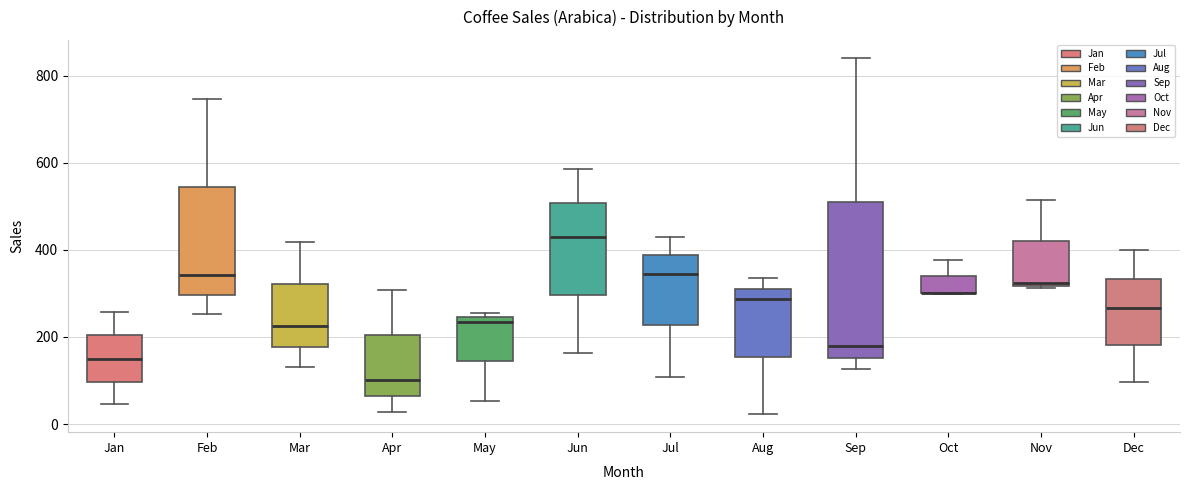

Reading left to right, read every box against the y-axis: the position of its median line, the range the box covers, and the ends of its whiskers. The values are not printed on the chart, so give them approximately, as read against the axis.

Jan: median 140, box 100 to 200, whiskers 40 to 260
Feb: median 340, box 300 to 540, whiskers 260 to 740
Mar: median 220, box 180 to 320, whiskers 140 to 420
Apr: median 100, box 60 to 200, whiskers 20 to 300
May: median 240 (just below the box's upper edge), box 140 to 240, whiskers 60 to 260
Jun: median 440, box 300 to 500, whiskers 160 to 580
Jul: median 340, box 220 to 380, whiskers 100 to 440
Aug: median 280, box 160 to 320, whiskers 20 to 340
Sep: median 180, box 160 to 500, whiskers 120 to 840
Oct: median 300 (drawn on the box's lower edge), box 300 to 340, whiskers 300 to 380
Nov: median 320, box 320 to 420, whiskers 320 to 520
Dec: median 260, box 180 to 340, whiskers 100 to 400